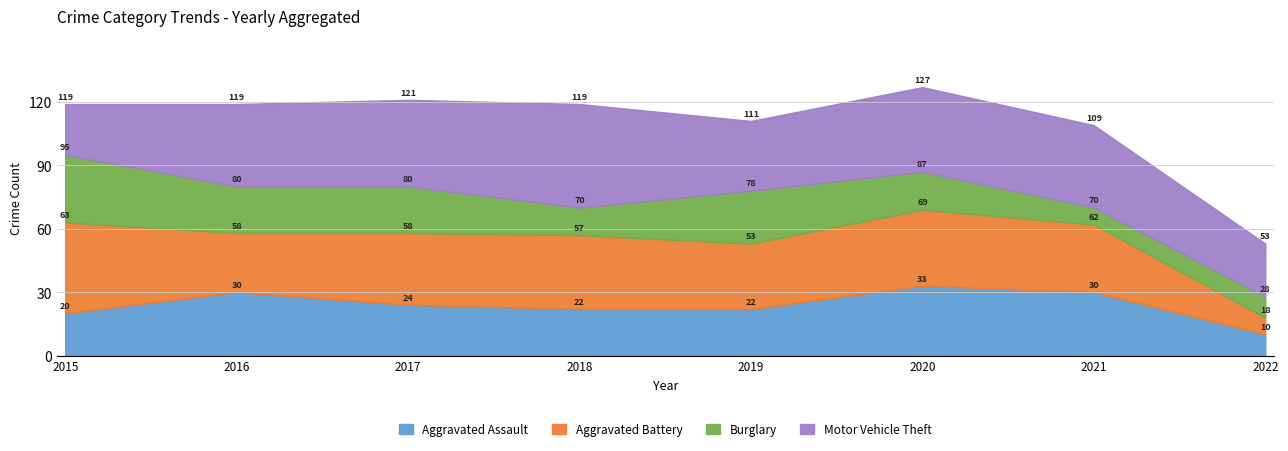

Rank the series by their average value, from lowest to highest.

Burglary, Aggravated Assault, Aggravated Battery, Motor Vehicle Theft